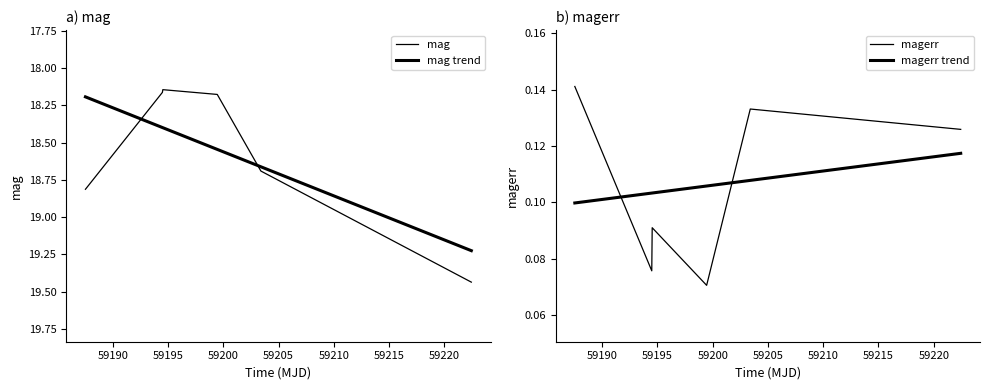

In mag, how many points are lower than both neighbors (excluding endpoints)?

1